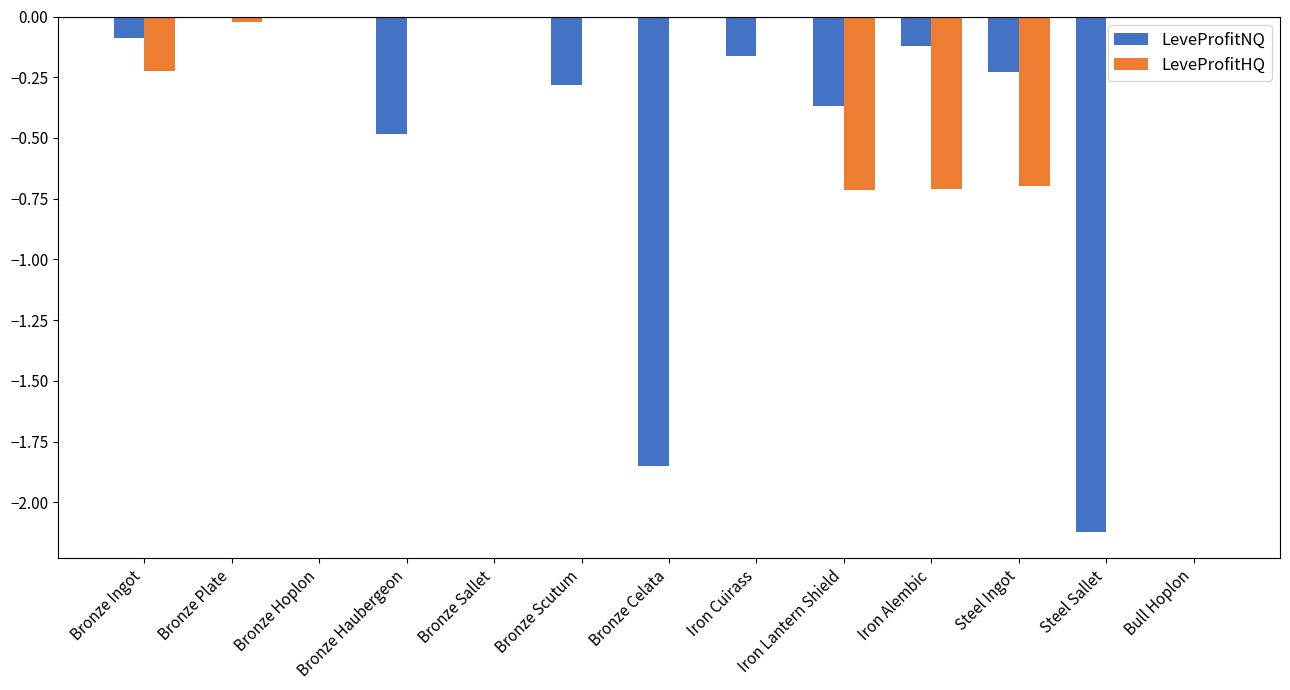

True or false: LeveProfitHQ has a value of 0.0 at Bronze Scutum.

True